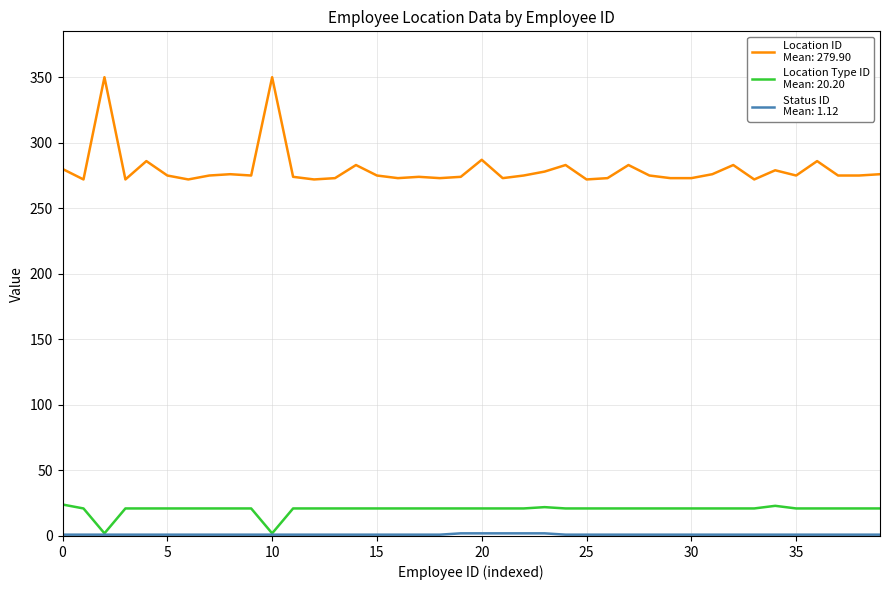

What is the maximum value shown in the chart?

350